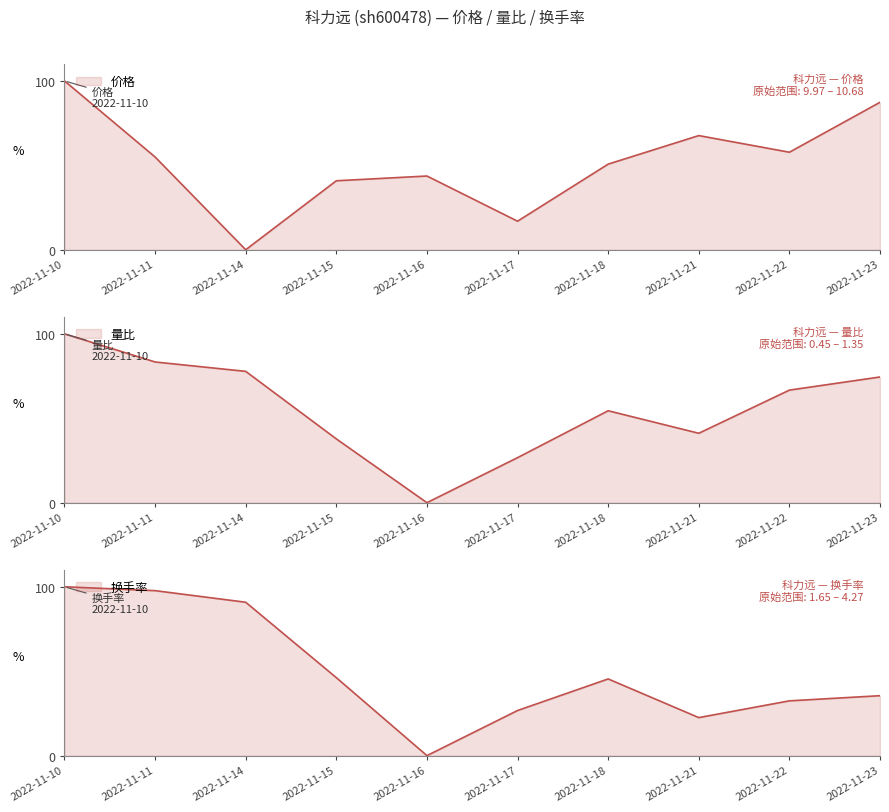

Is the value of 量比 at 2022-11-14 greater than the value of 换手率 at 2022-11-21?

Yes